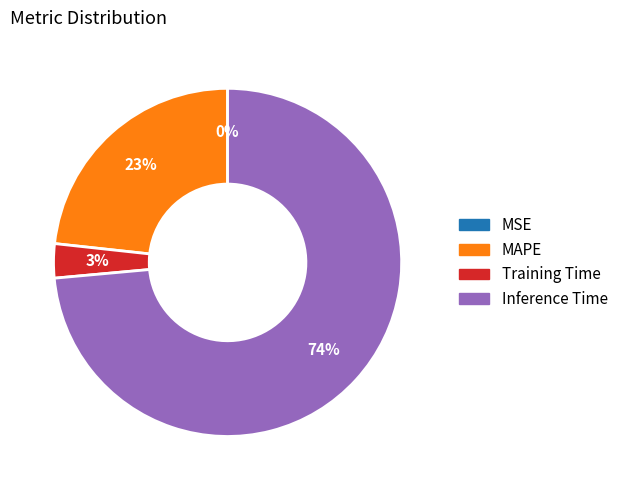

To the nearest percent, what is the difference between the largest and smallest slice percentages?

74%